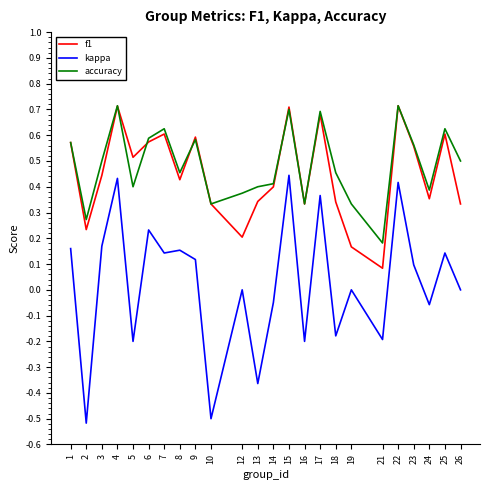

True or false: accuracy and kappa intersect in this chart.

False